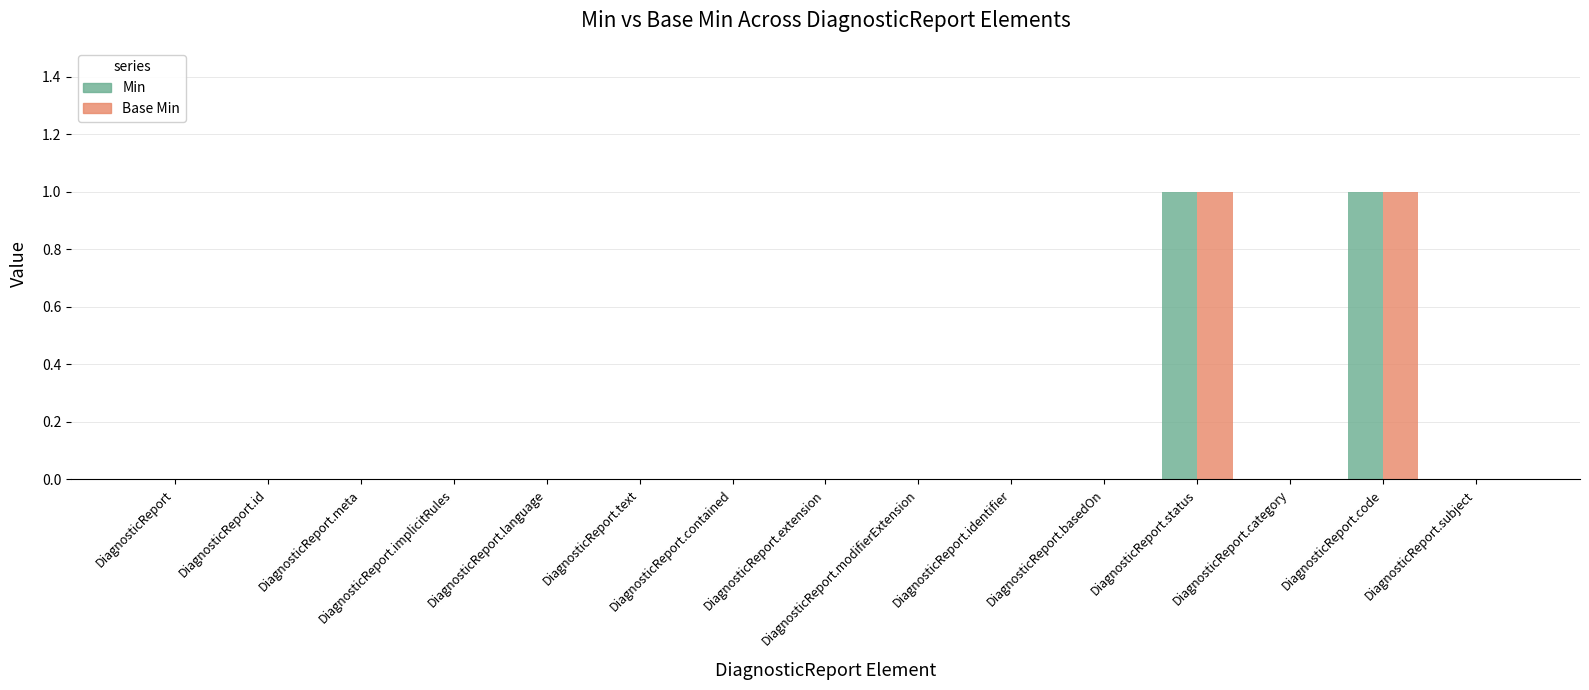

Between DiagnosticReport and DiagnosticReport.contained, which series saw the biggest shift?

Min